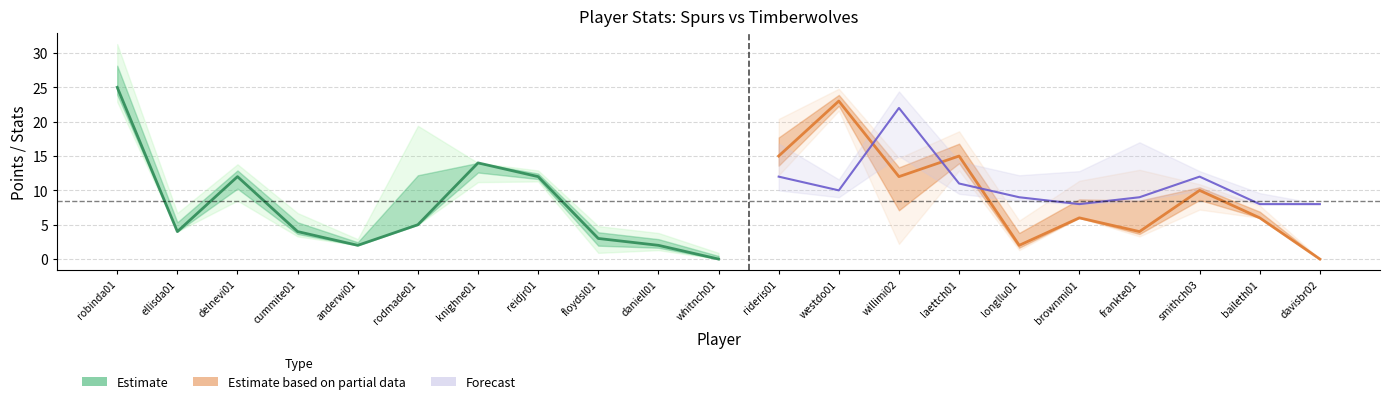

Is it true that AST equals 5 at floydsl01?

False